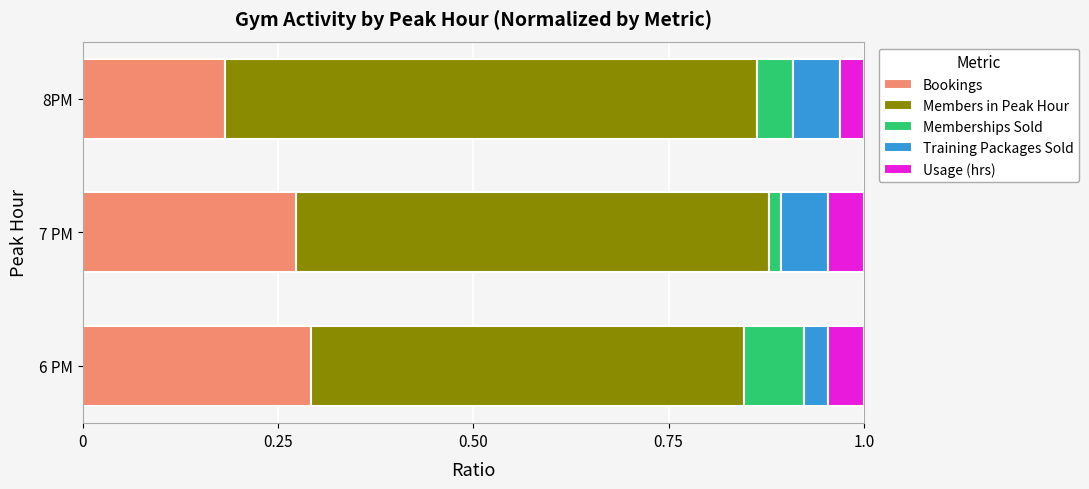

What is the total value across all series at 8PM?

1.0